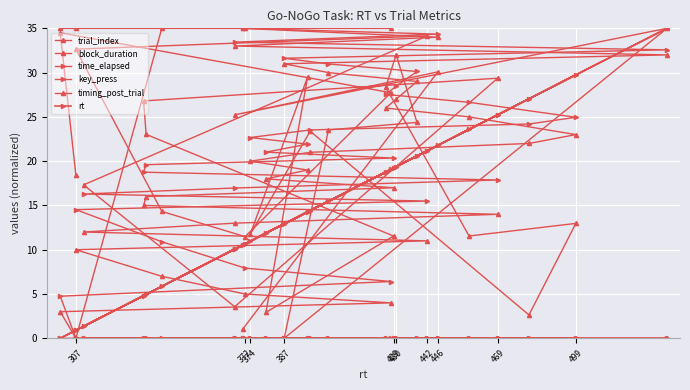

True or false: key_press and block_duration cross at least once.

False